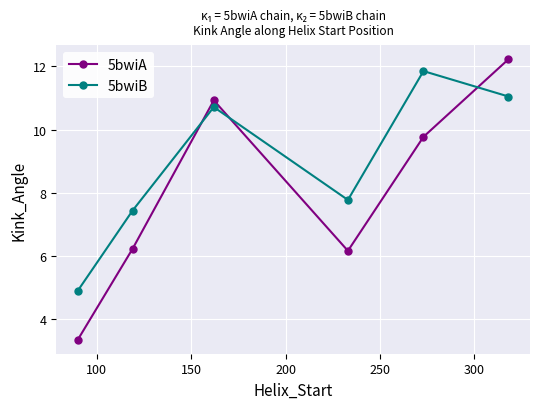

Reading right to left, list all the values displayed in this chart.

5bwiA: 12.2	9.8	6.2	10.9	6.2	3.4
5bwiB: 11.0	11.9	7.8	10.7	7.4	4.9